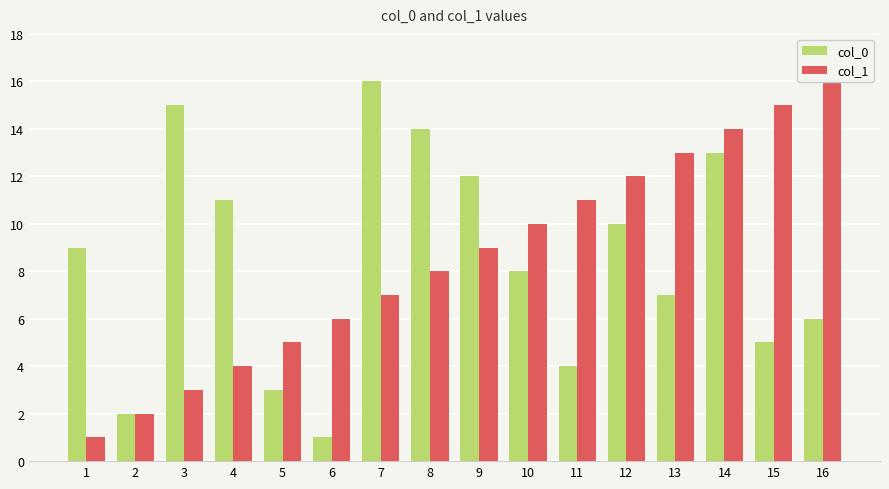

List the labels in order of col_1 value, largest first.

16, 15, 14, 13, 12, 11, 10, 9, 8, 7, 6, 5, 4, 3, 2, 1